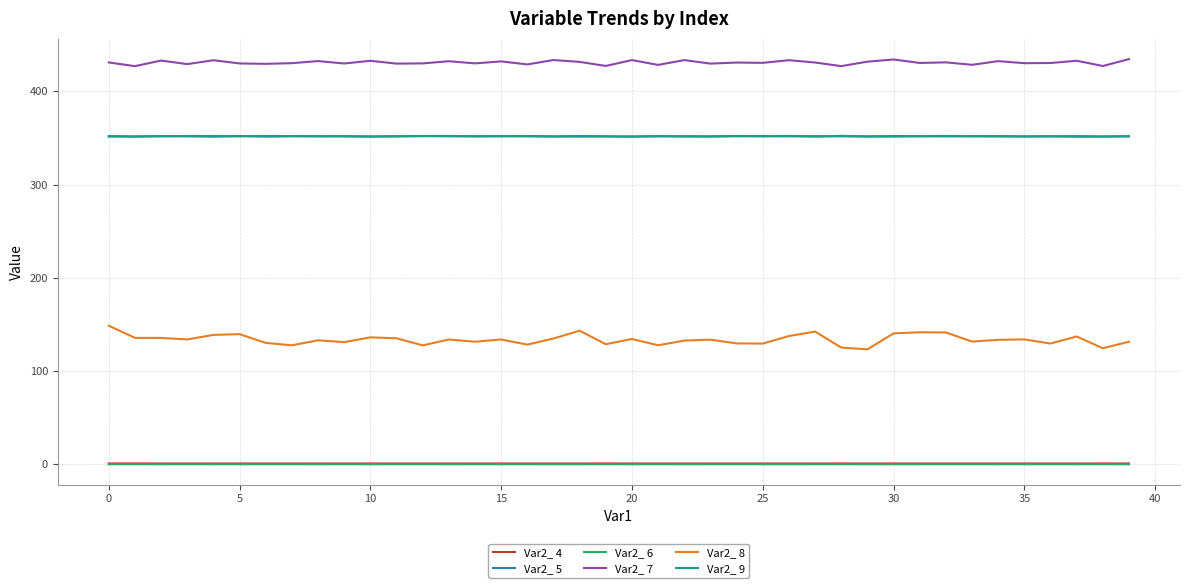

Which series has the widest spread of values?

Var2_ 8